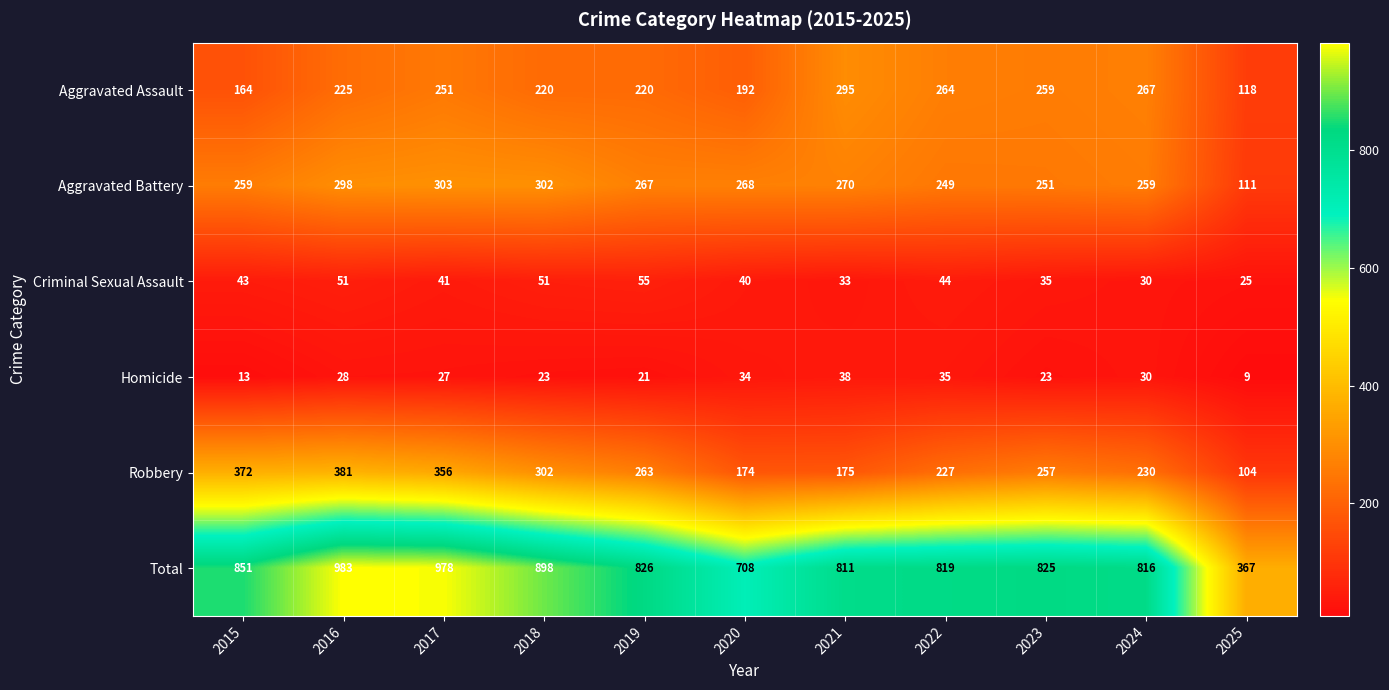

At which category does the chart reach its peak across all series?

2016